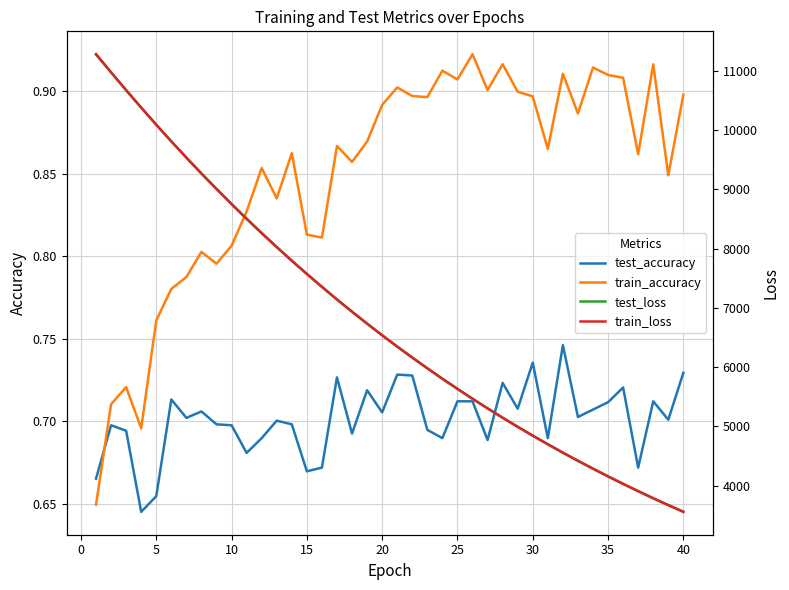

After their last crossing, which series has the higher values: train_accuracy or test_accuracy?

train_accuracy